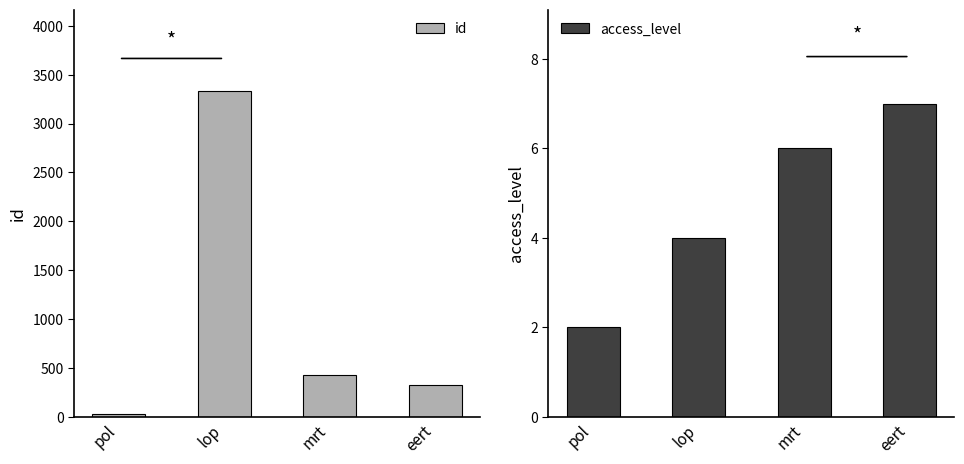

Which series has the largest total across all categories?

id